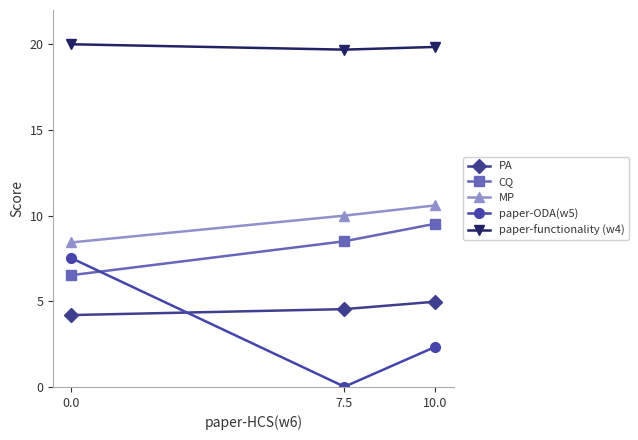

At how many categories does at least one series exceed 19?

3